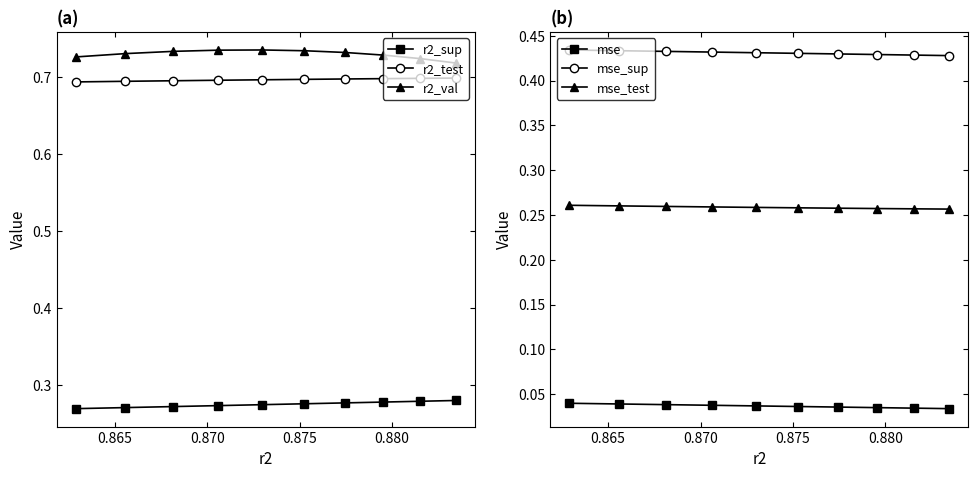

Count the r2_test values in the range 0 to 1.

10